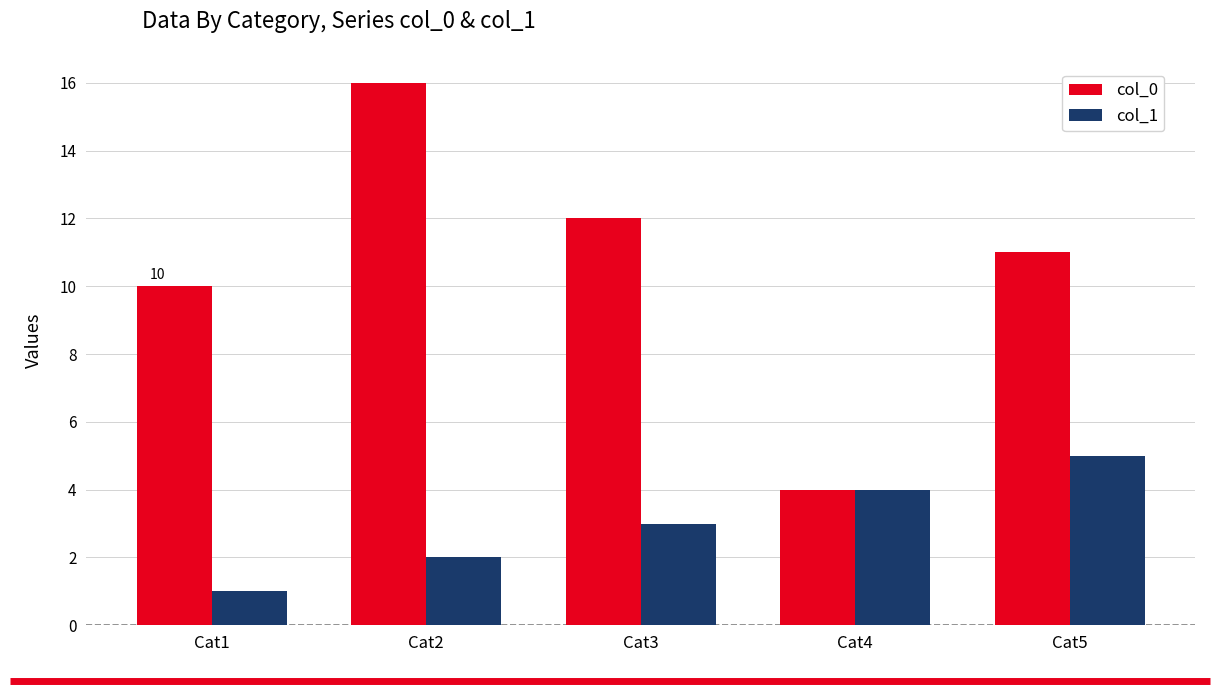

What is the lowest value of the col_0 series?

4